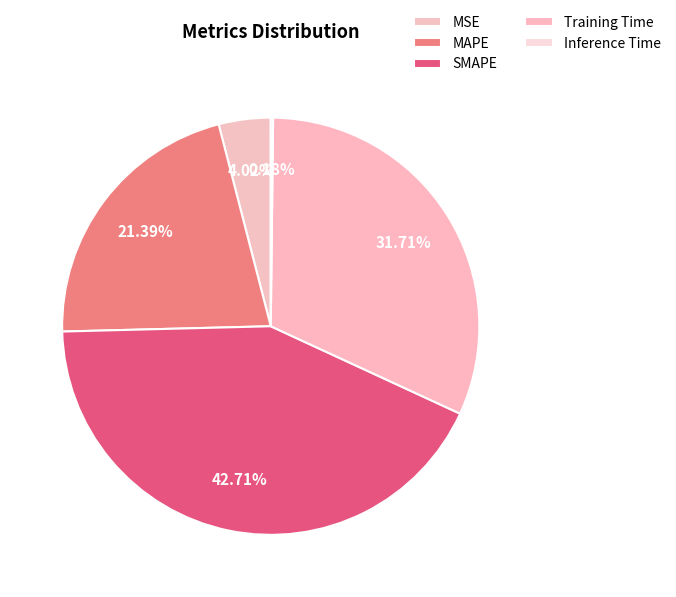

Which category has the smallest portion of the pie?

Inference Time